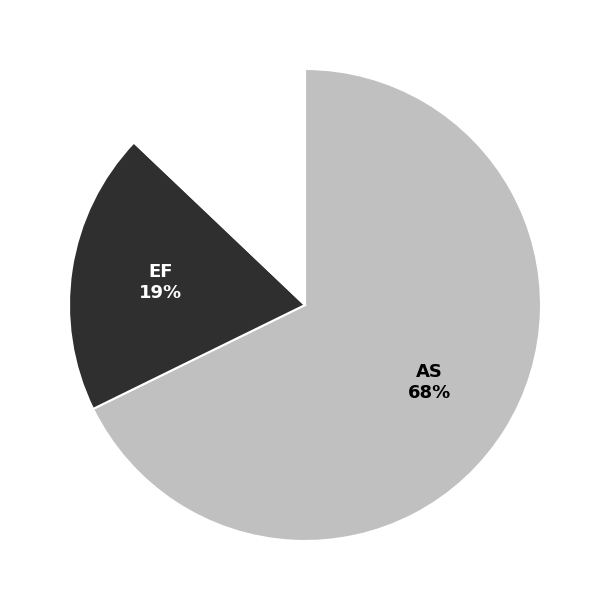

Which slice represents more than half of the pie?

AS